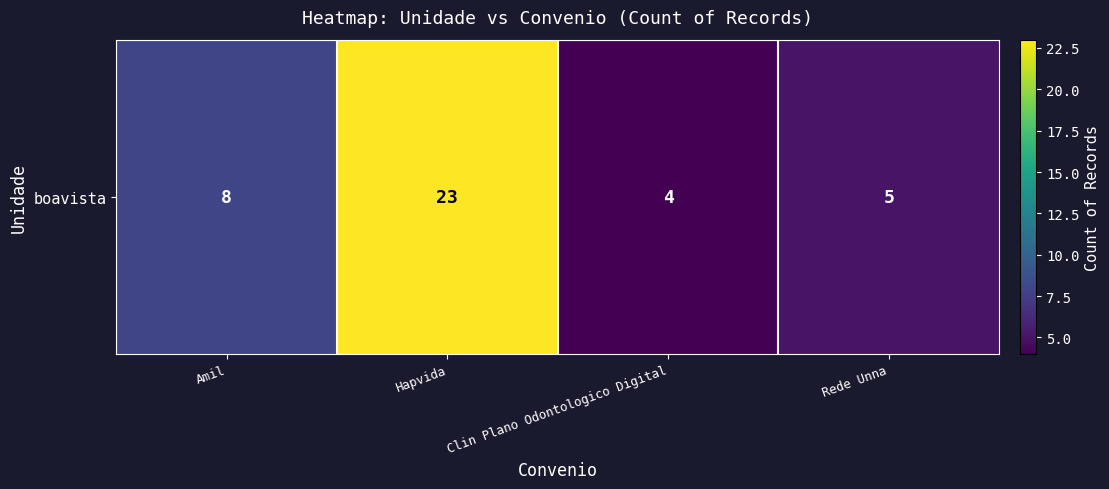

The chart shows a value of 11 at Amil. True or false?

False